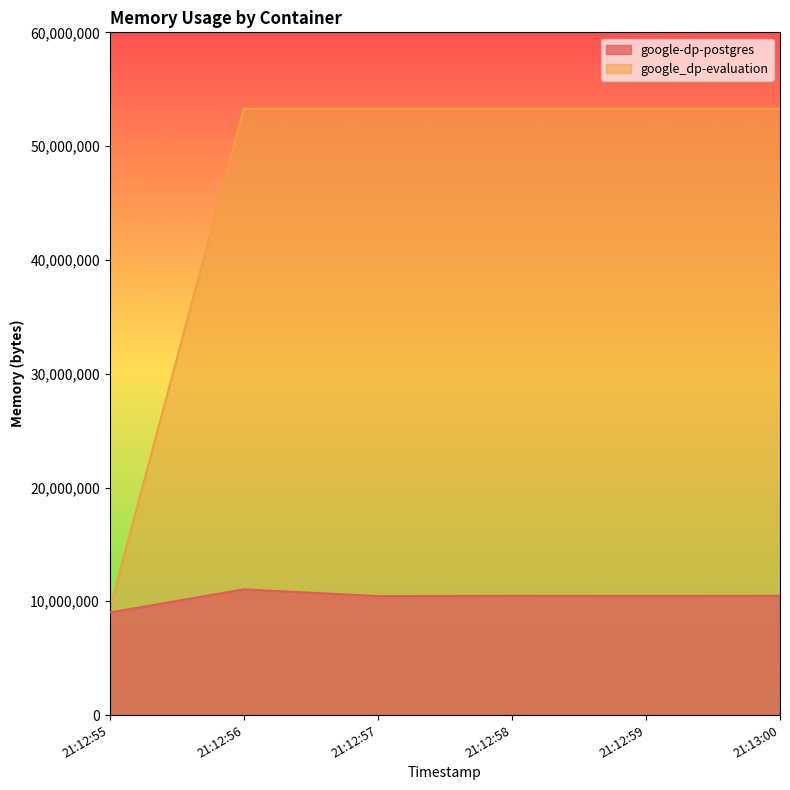

What are all the series names shown in the legend?

google-dp-postgres, google_dp-evaluation